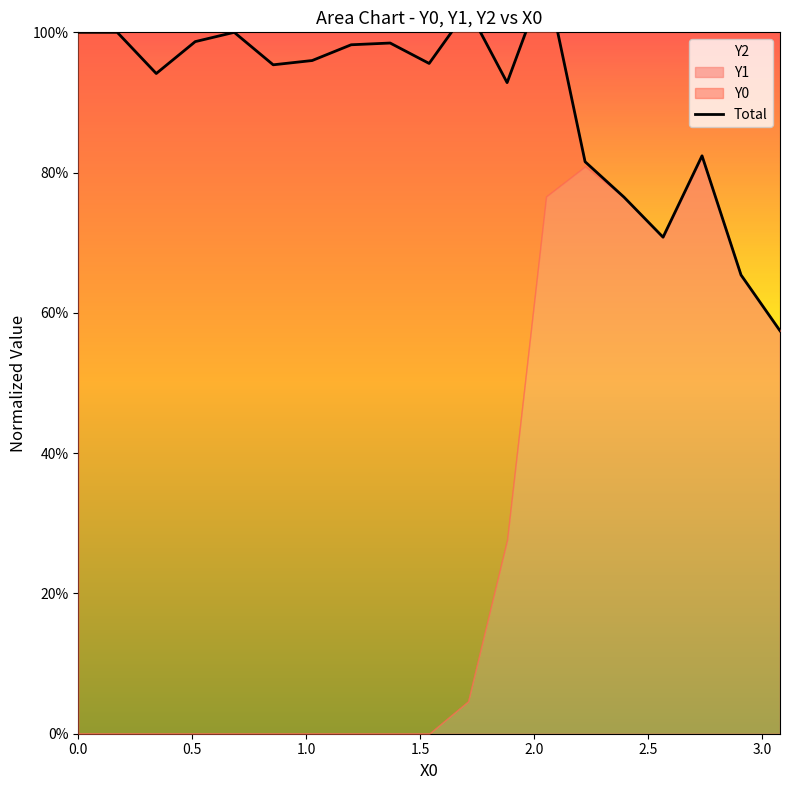

How many interior local peaks (higher than both neighbors) does the data have?

5